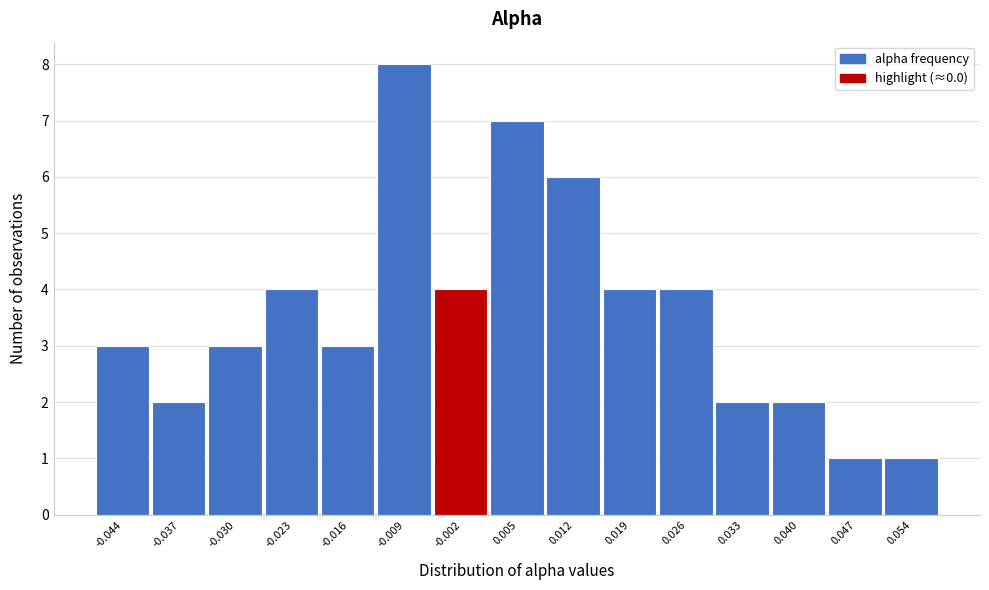

Reading left to right, list all the values displayed in this chart.

3	2	3	4	3	8	4	7	6	4	4	2	2	1	1